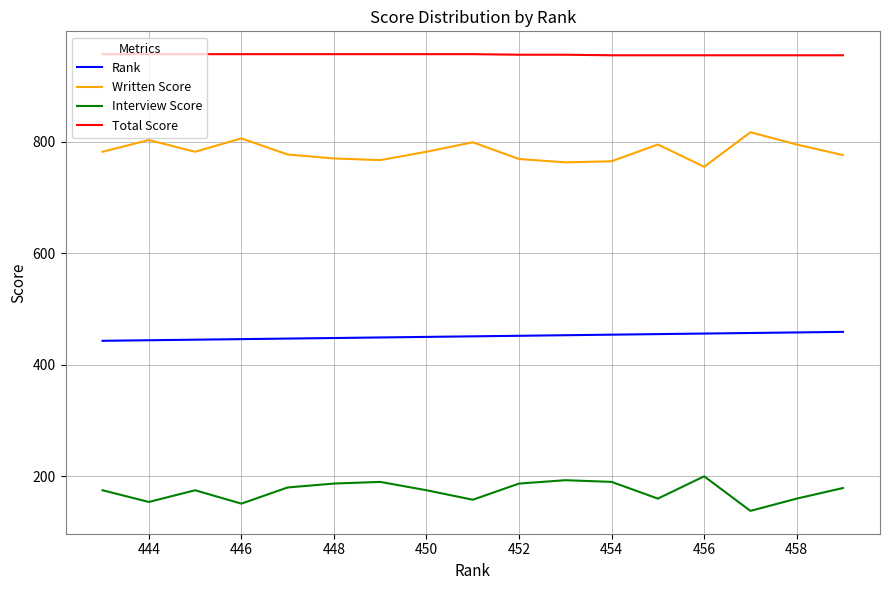

How many values in the Total Score series are below 957?

8